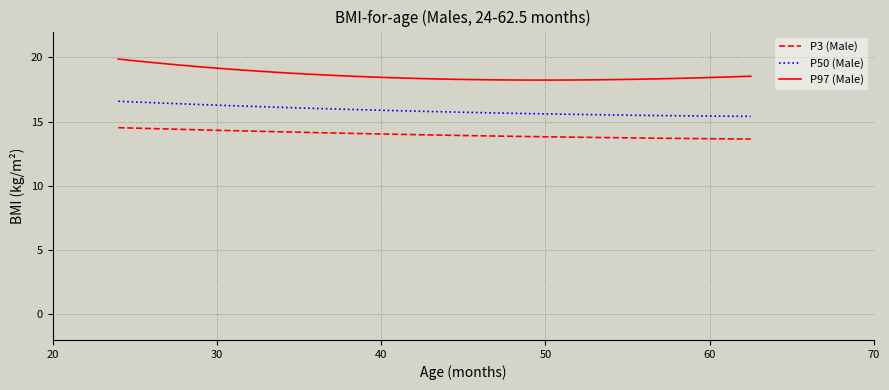

What is the lowest value of the P3 (Male) series?

13.6